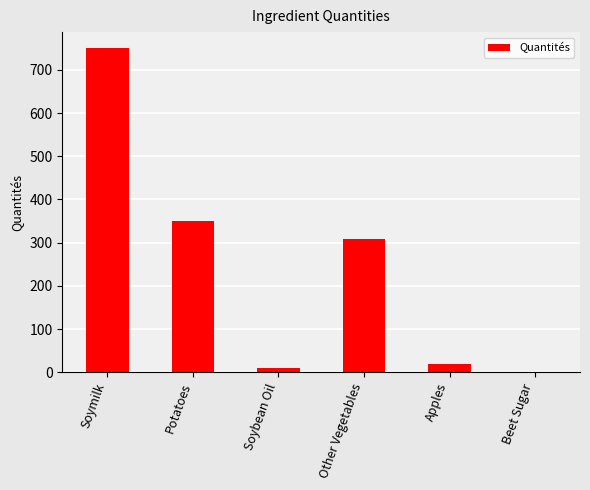

The value at Potatoes is 93.9. True or false?

False